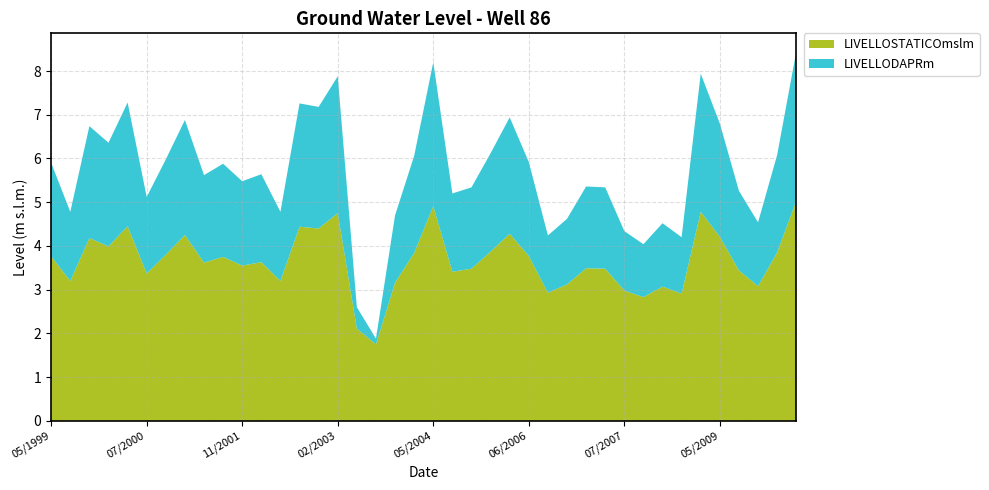

Is it true that LIVELLOSTATICOmslm equals 1.9 at 11/2001?

False